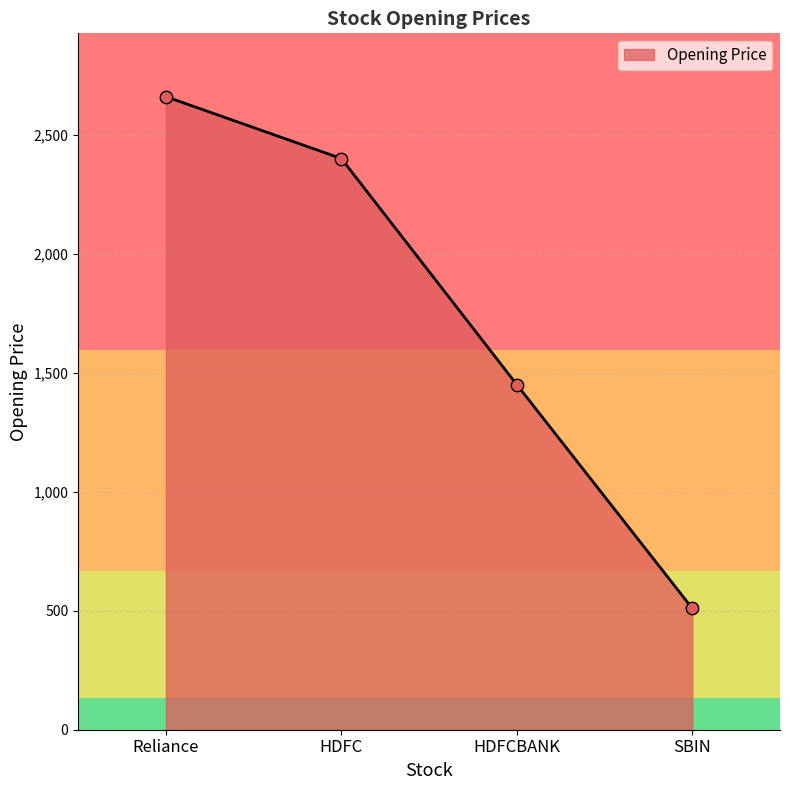

Which has a higher value, HDFC or Reliance?

Reliance